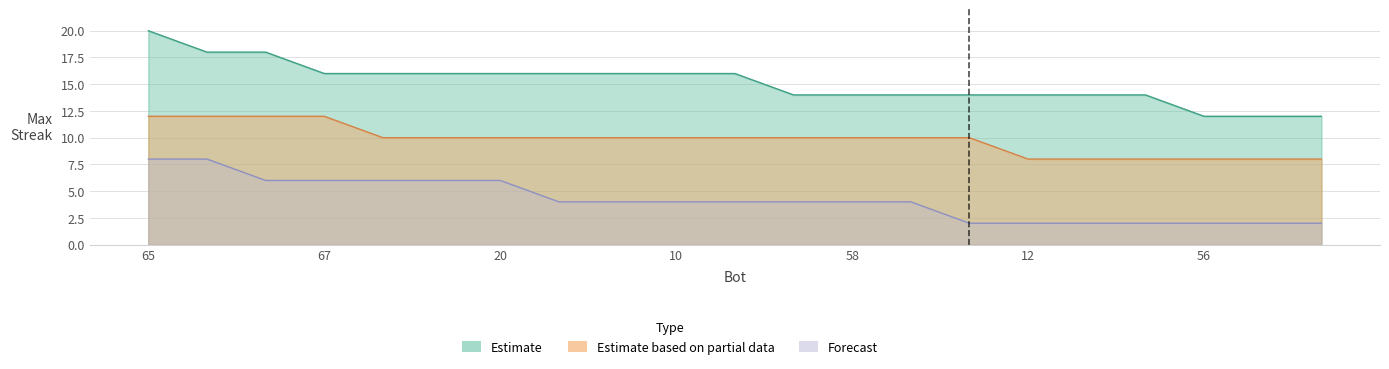

Reading left to right, list all the values displayed in this chart.

Estimate: 20	18	18	16	16	16	16	16	16	16	16	14	14	14	14	14	14	14	12	12	12
Estimate based on partial data: 12	12	12	12	10	10	10	10	10	10	10	10	10	10	10	8	8	8	8	8	8
Forecast: 8	8	6	6	6	6	6	4	4	4	4	4	4	4	2	2	2	2	2	2	2